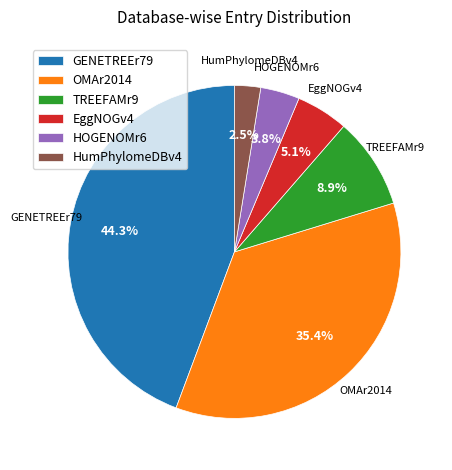

Is it true that GENETREEr79 is 44% of the pie?

True